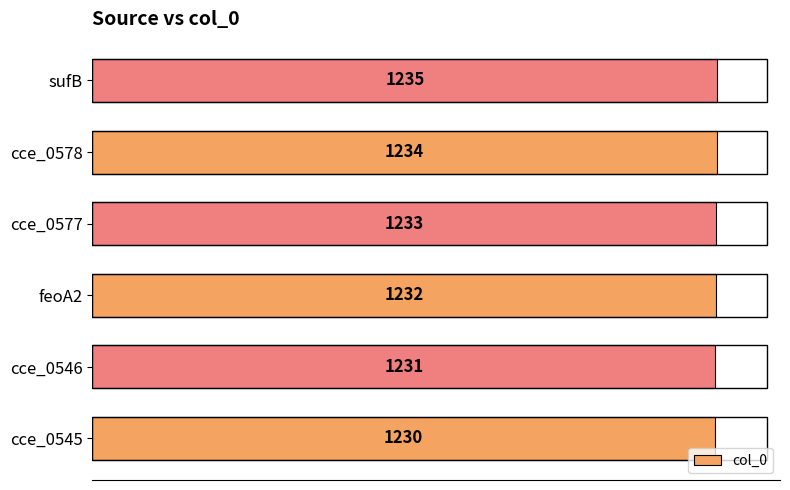

What is the sum of all values?

7395